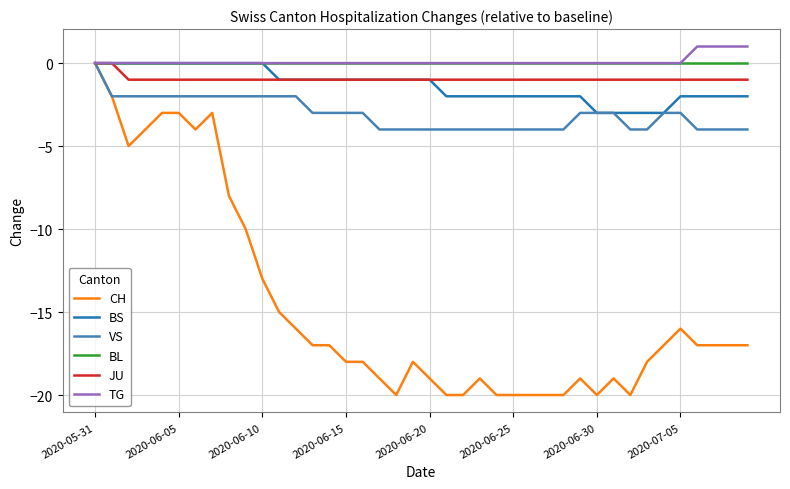

What is the minimum value shown in the chart?

-20